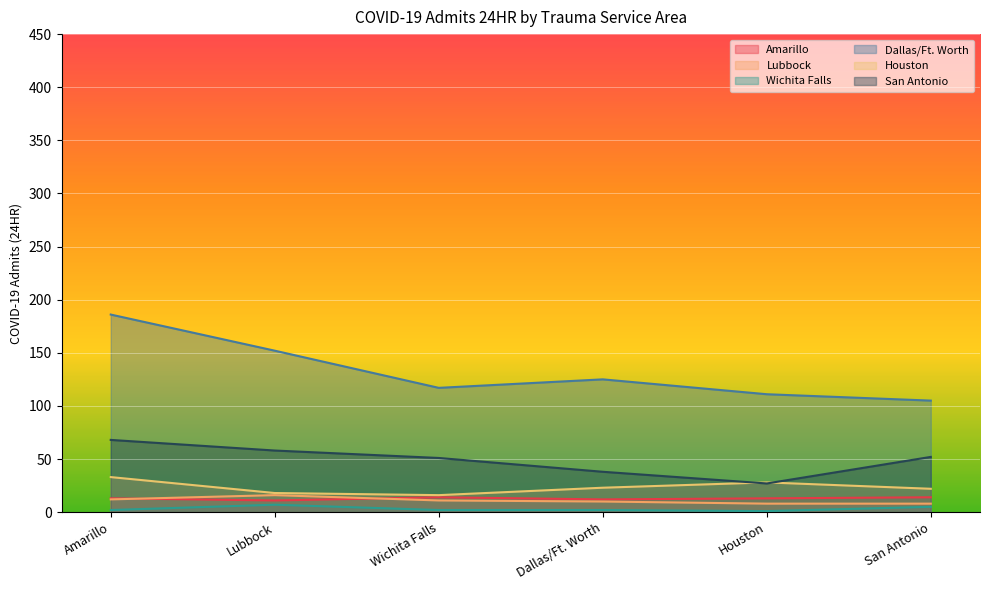

What is the lowest value of the Dallas/Ft. Worth series?

105